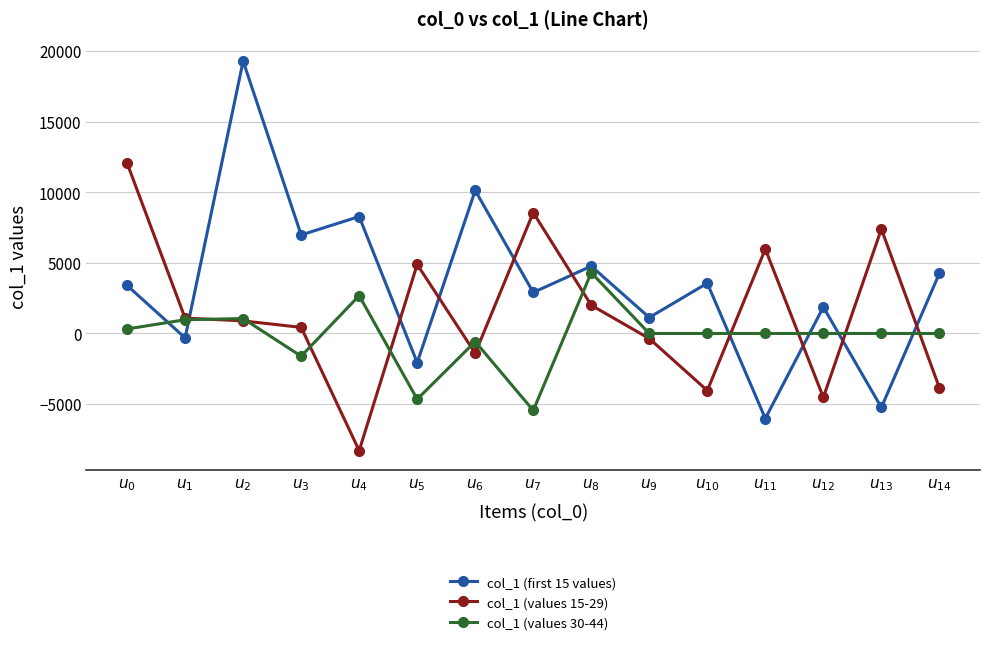

What position from the left is $u_{3}$?

4